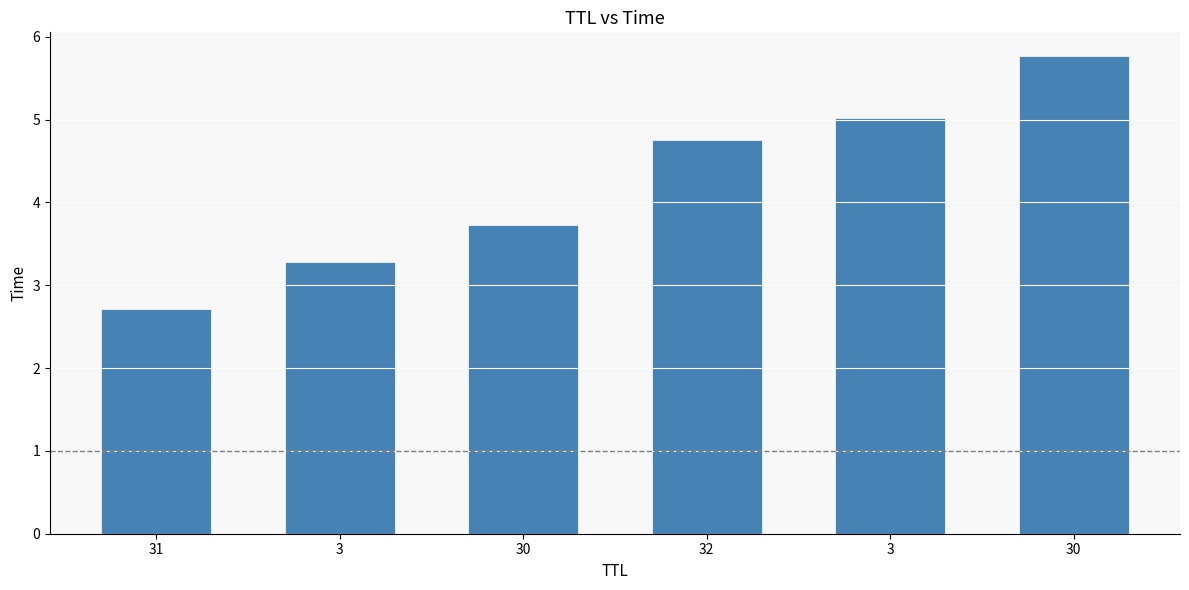

List the labels in order of value, smallest first.

31, 3, 30, 32, 3, 30